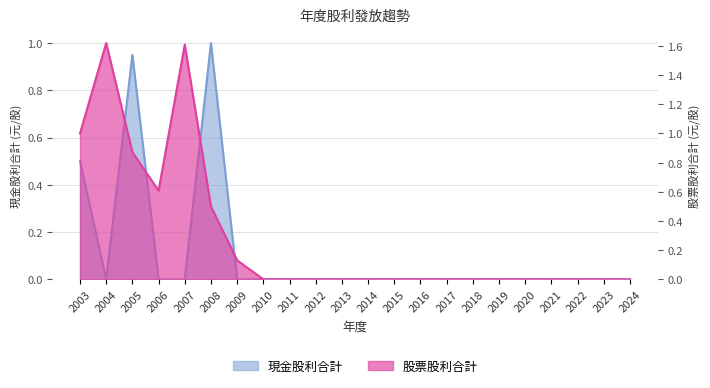

Which has a higher value, 2012 or 2016?

2012